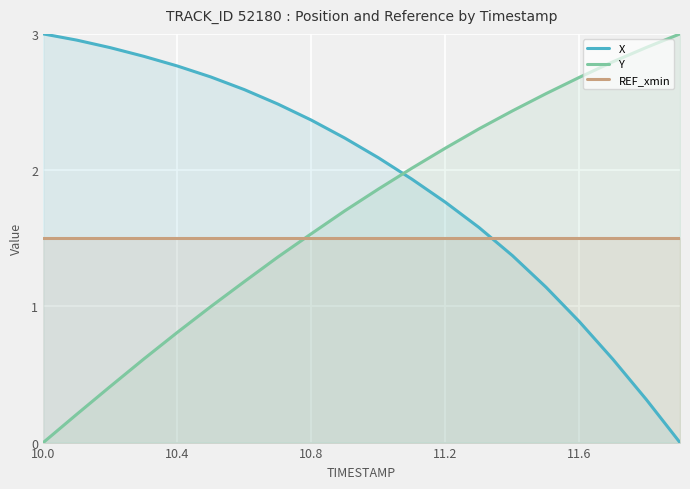

Which series has the largest total across all categories?

X